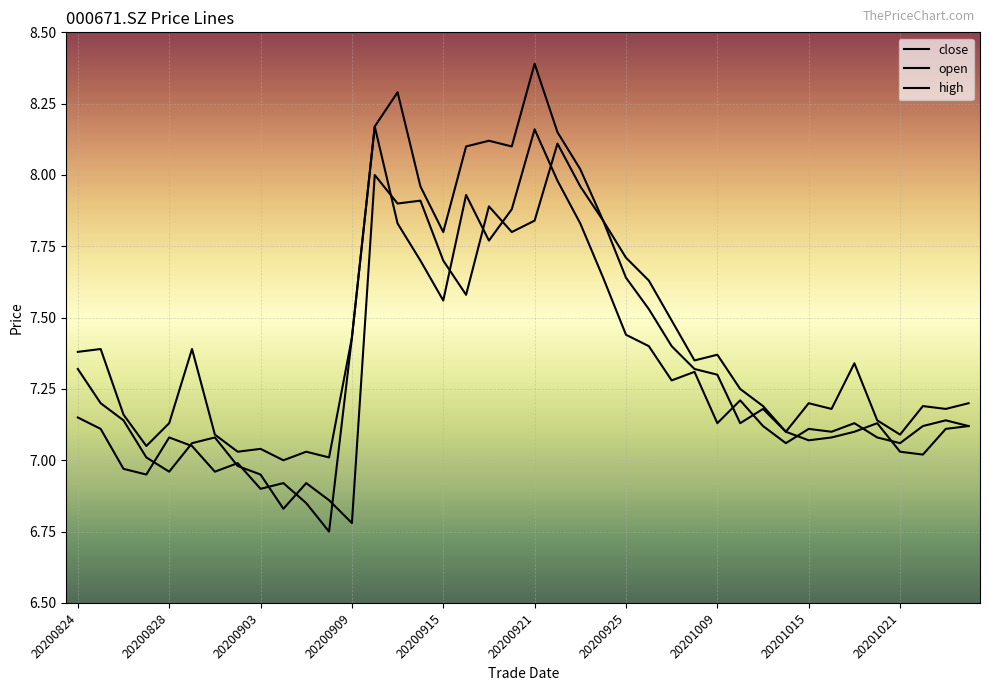

How many lines are shown in the chart?

3